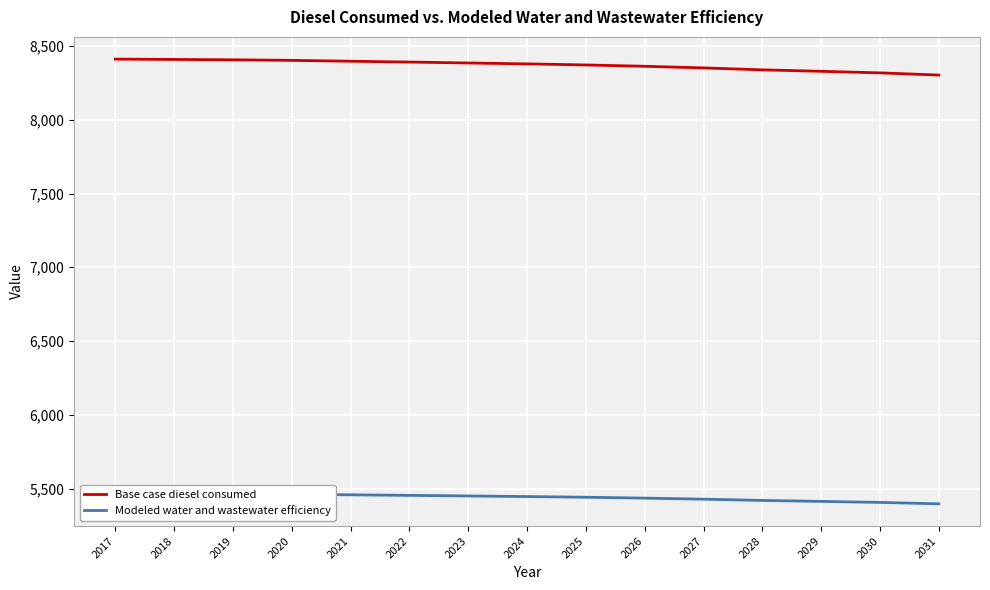

Reading left to right, list all the values displayed in this chart.

Base case diesel consumed: 8410.9	8408.7	8406.3	8402.5	8396.6	8391.0	8384.7	8378.6	8371.4	8362.4	8351.4	8338.2	8328.3	8317.7	8302.9
Modeled water and wastewater efficiency: 5467.1	5465.7	5464.1	5461.6	5457.8	5454.2	5450.1	5446.1	5441.4	5435.6	5428.4	5419.9	5413.4	5406.5	5396.9